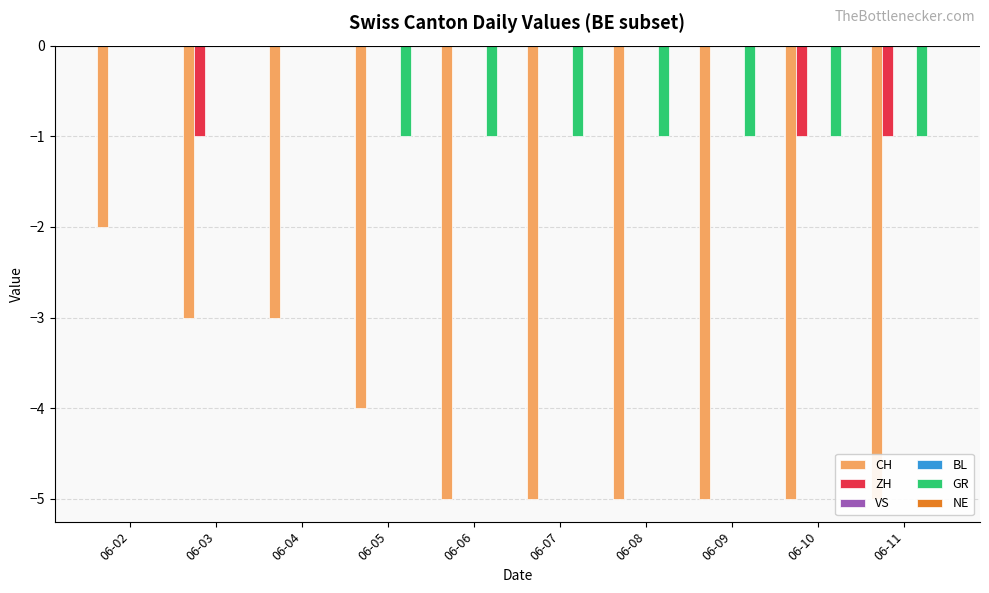

At how many categories does at least one series exceed -4?

10